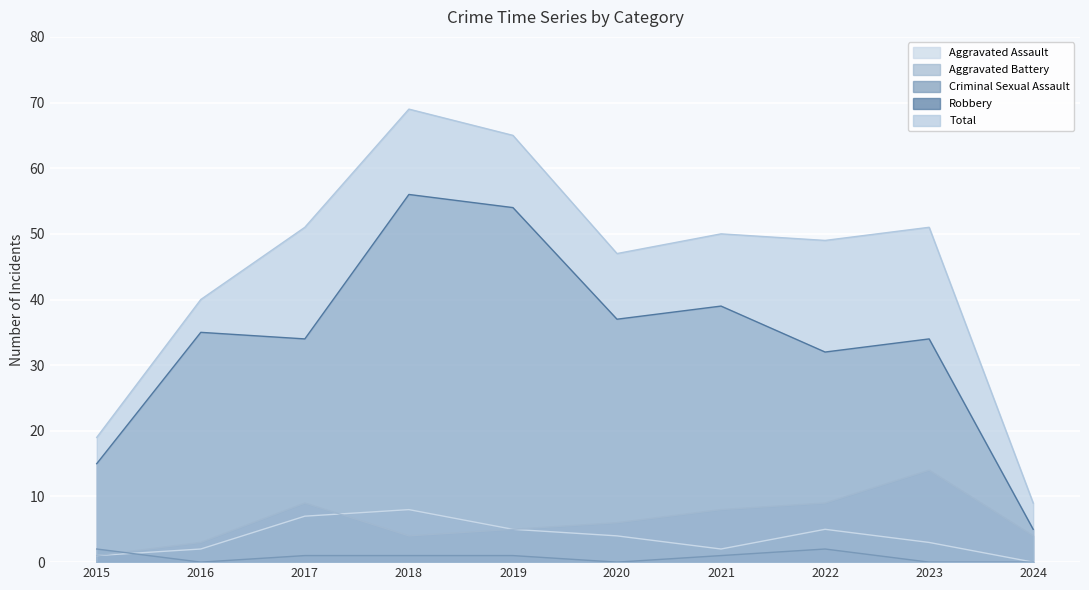

What is the greatest value displayed?

69